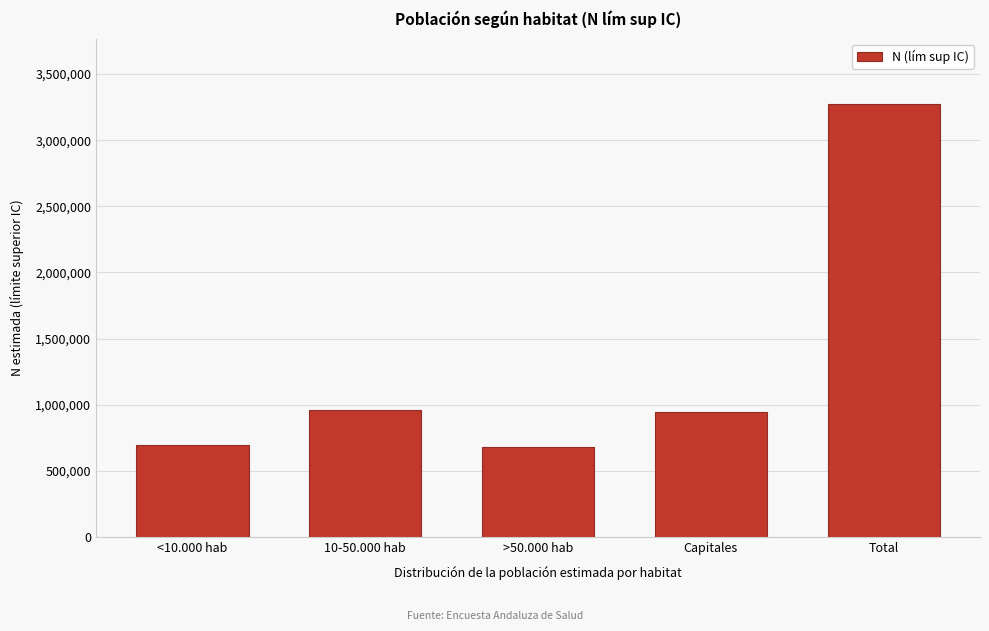

Reading left to right, what are all the values shown in this chart?

694012	961800	678509	942222	3276543